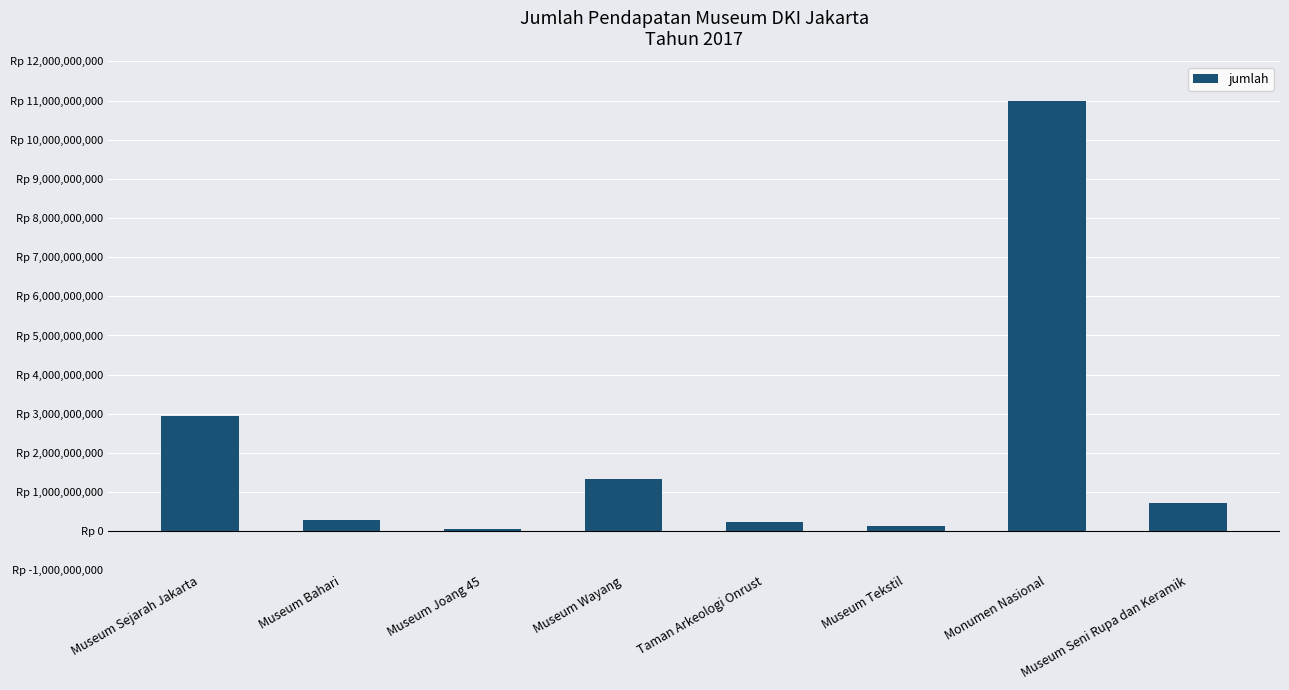

What is the sum of the values at Taman Arkeologi Onrust and Museum Wayang?

1575958250